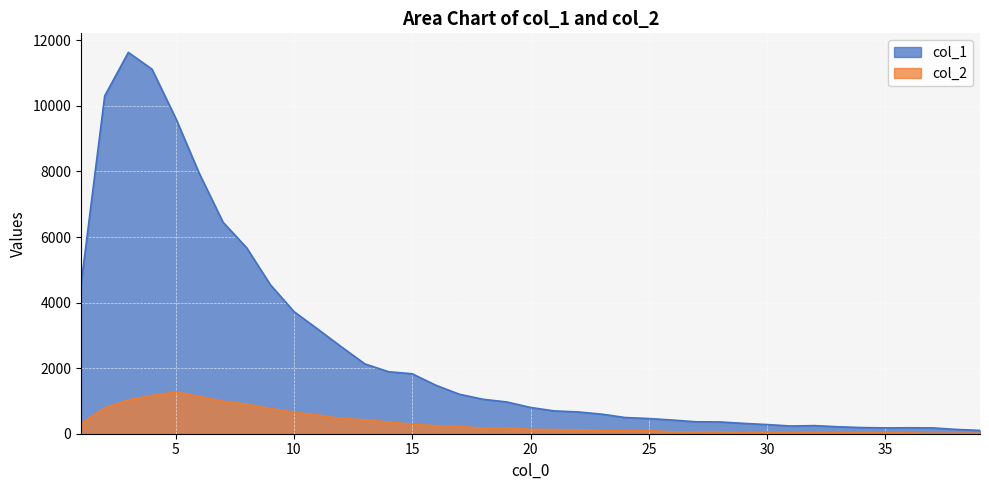

Rank the categories by col_2 value from highest to lowest.

5, 4, 6, 3, 7, 8, 2, 9, 10, 11, 12, 13, 14, 1, 15, 16, 17, 19, 18, 20, 21, 22, 23, 25, 24, 28, 26, 27, 34, 30, 32, 33, 29, 31, 35, 36, 39, 38, 37